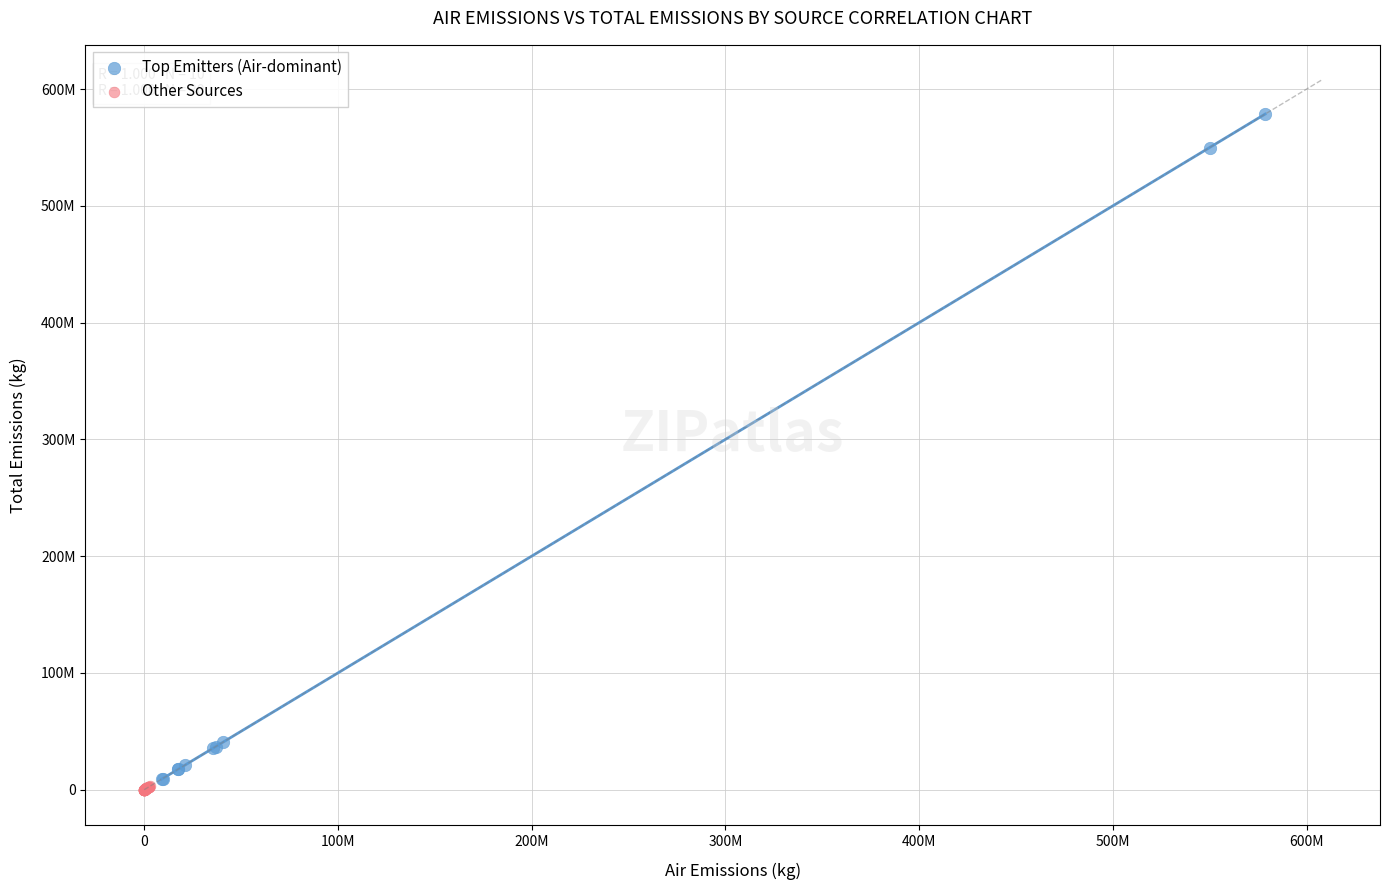

Which series contains the highest Y value?

Top Emitters (Air-dominant)